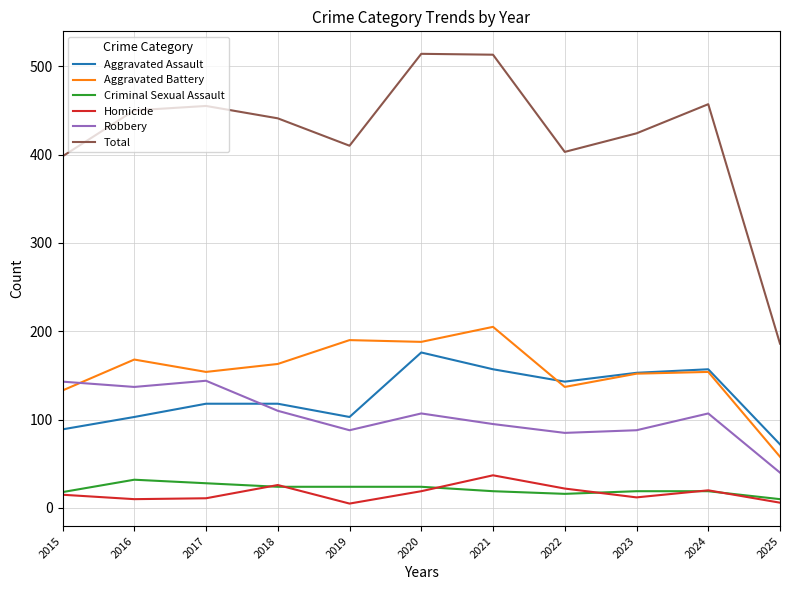

Is it true that Aggravated Battery equals 188 at 2020?

True